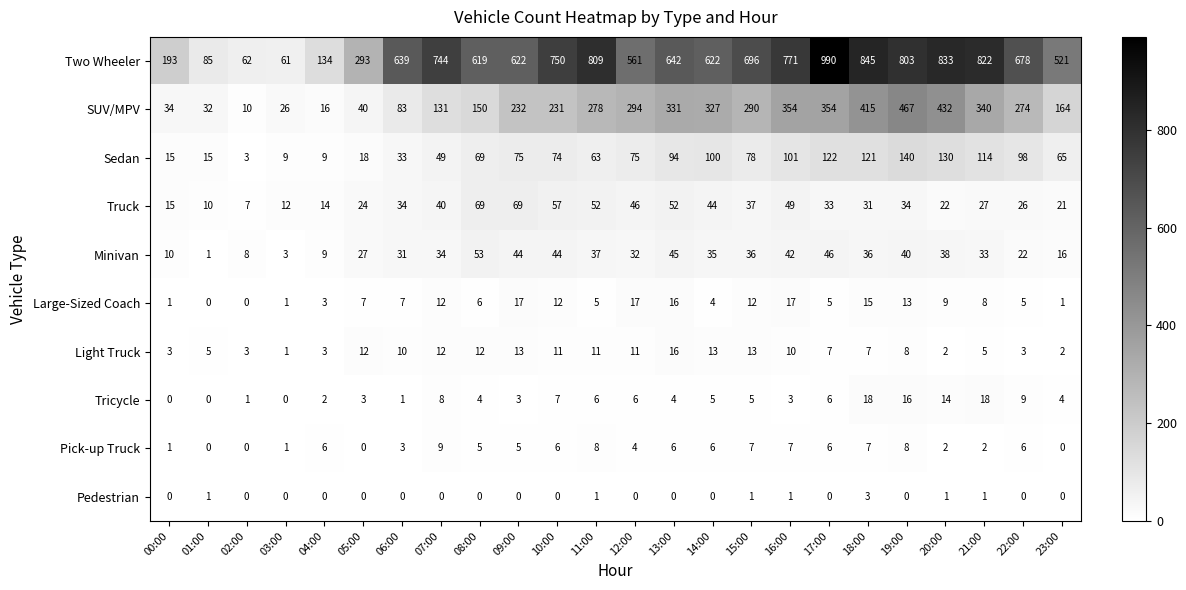

Is it true that Pedestrian equals 1 at 20:00?

True